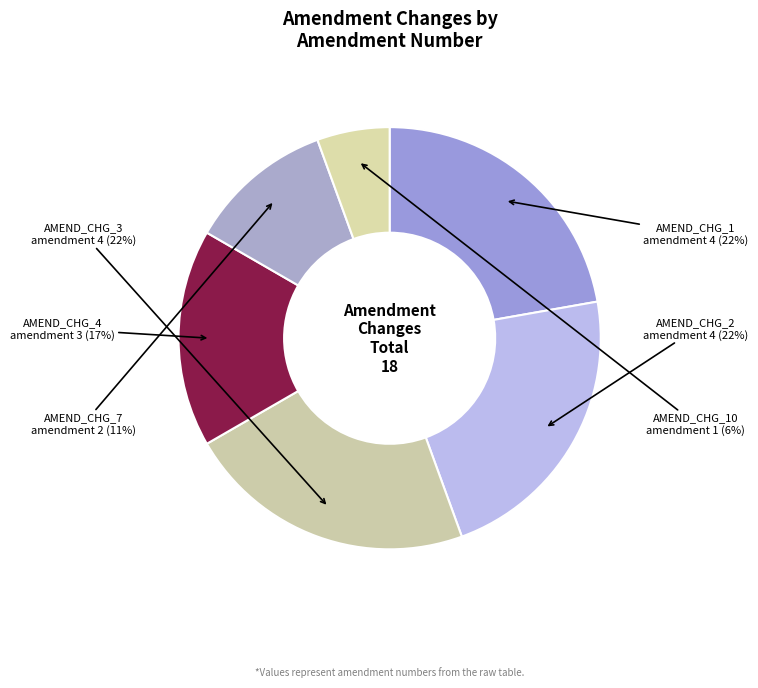

What is the smallest slice in the pie chart?

AMEND_CHG_10